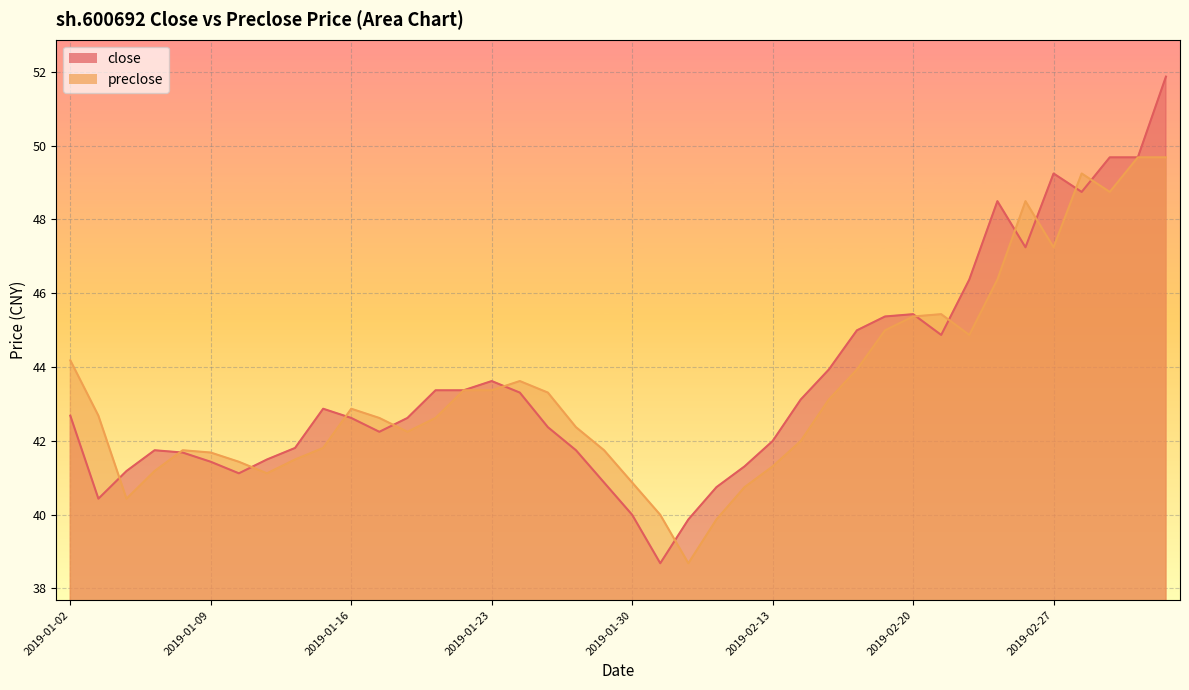

Where is preclose nearest to the value 44?

2019-02-18